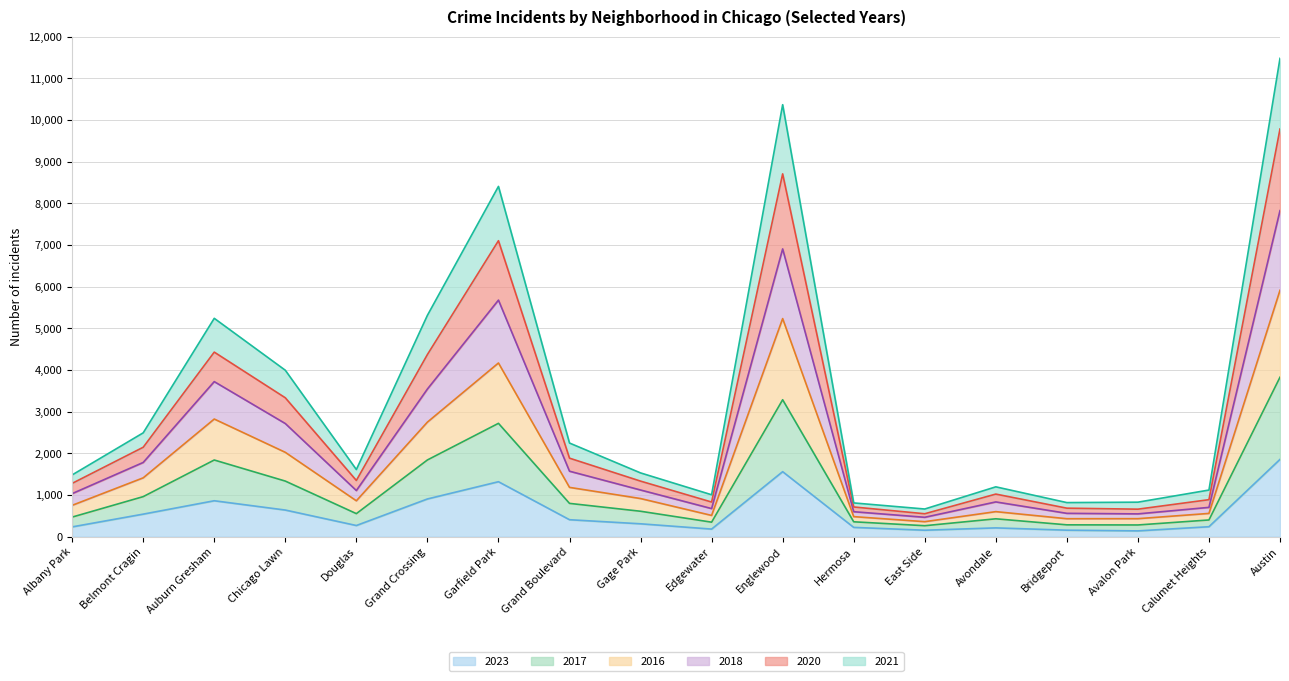

How many data points does each series have?

18